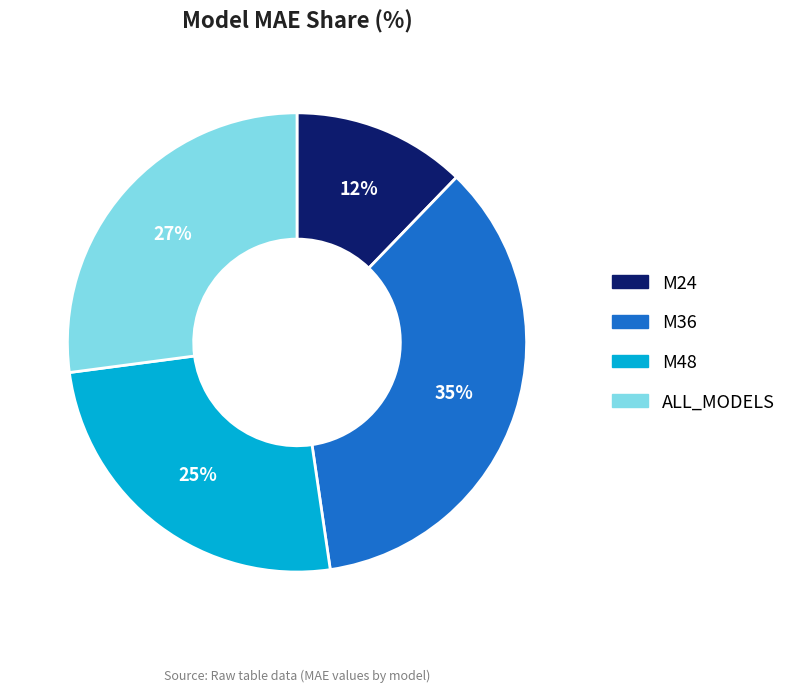

To the nearest percent, what is the combined percentage of ALL_MODELS and M24?

39%